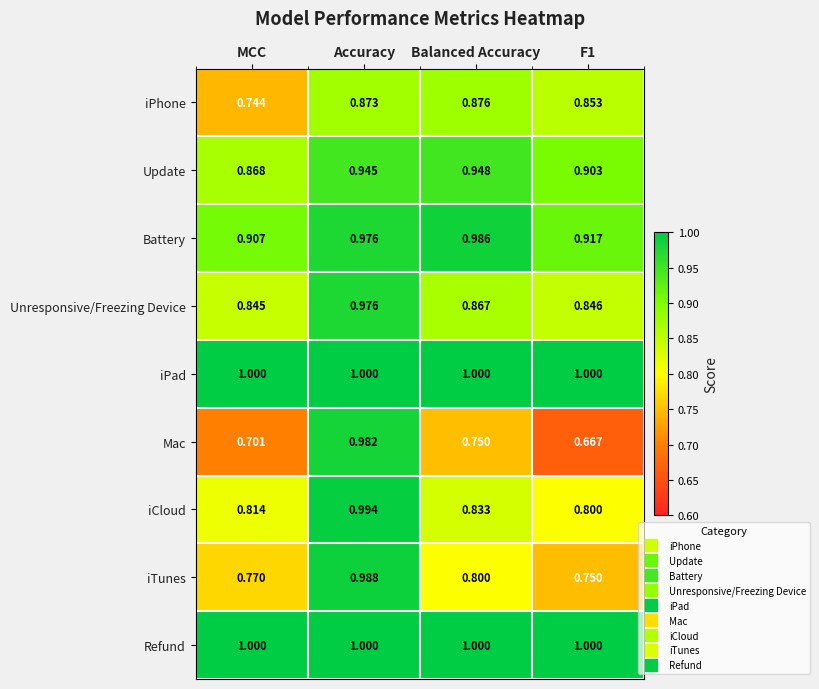

At which category is the sum across all series the highest?

Accuracy